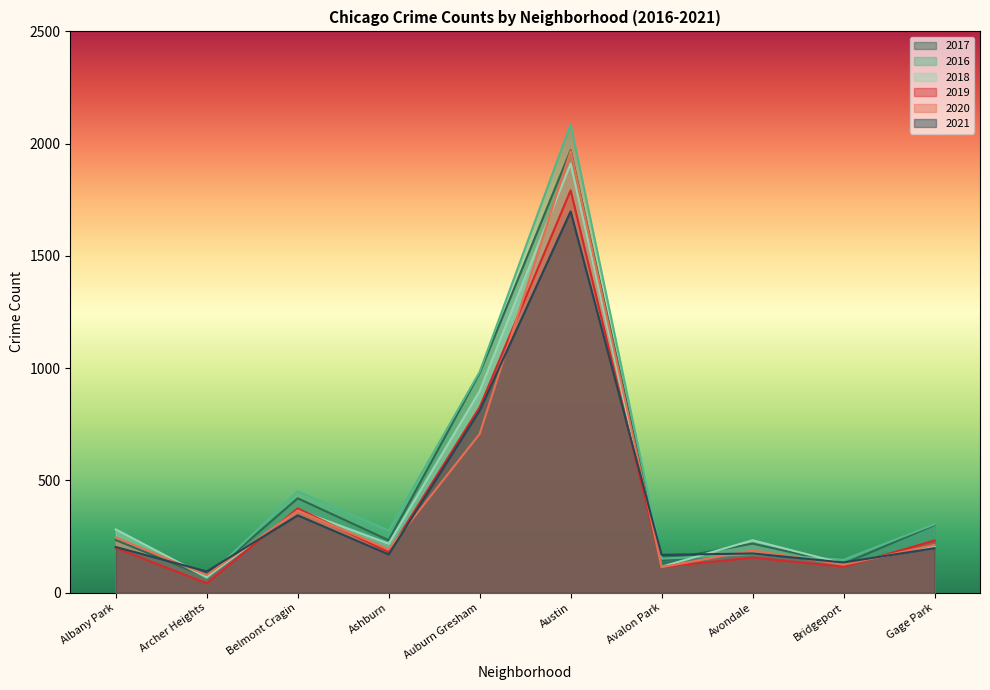

What is the maximum value for 2019?

1792